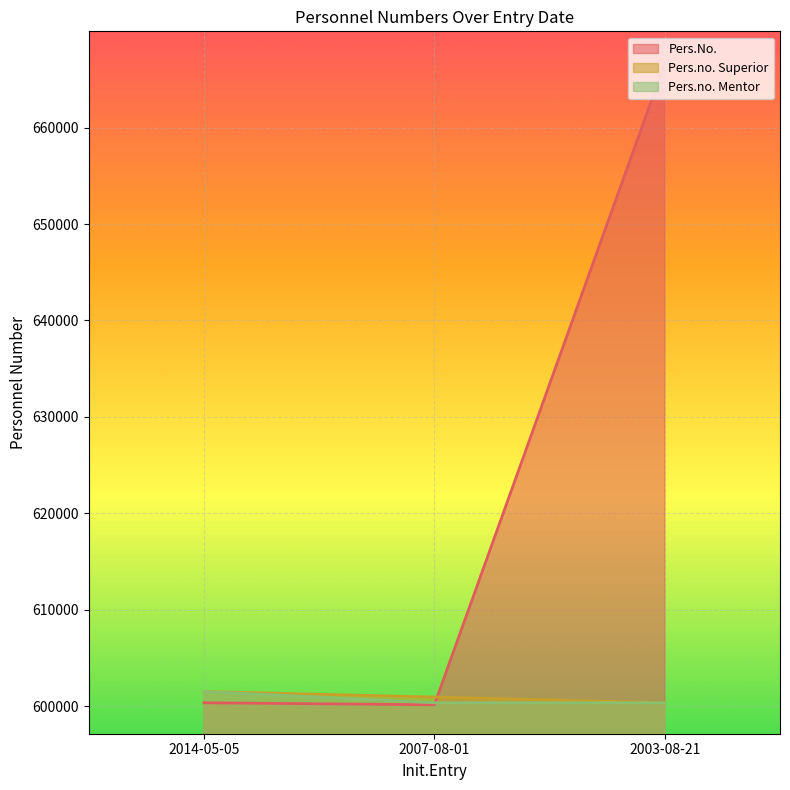

Which has a higher value, 2014-05-05 or 2007-08-01?

2014-05-05